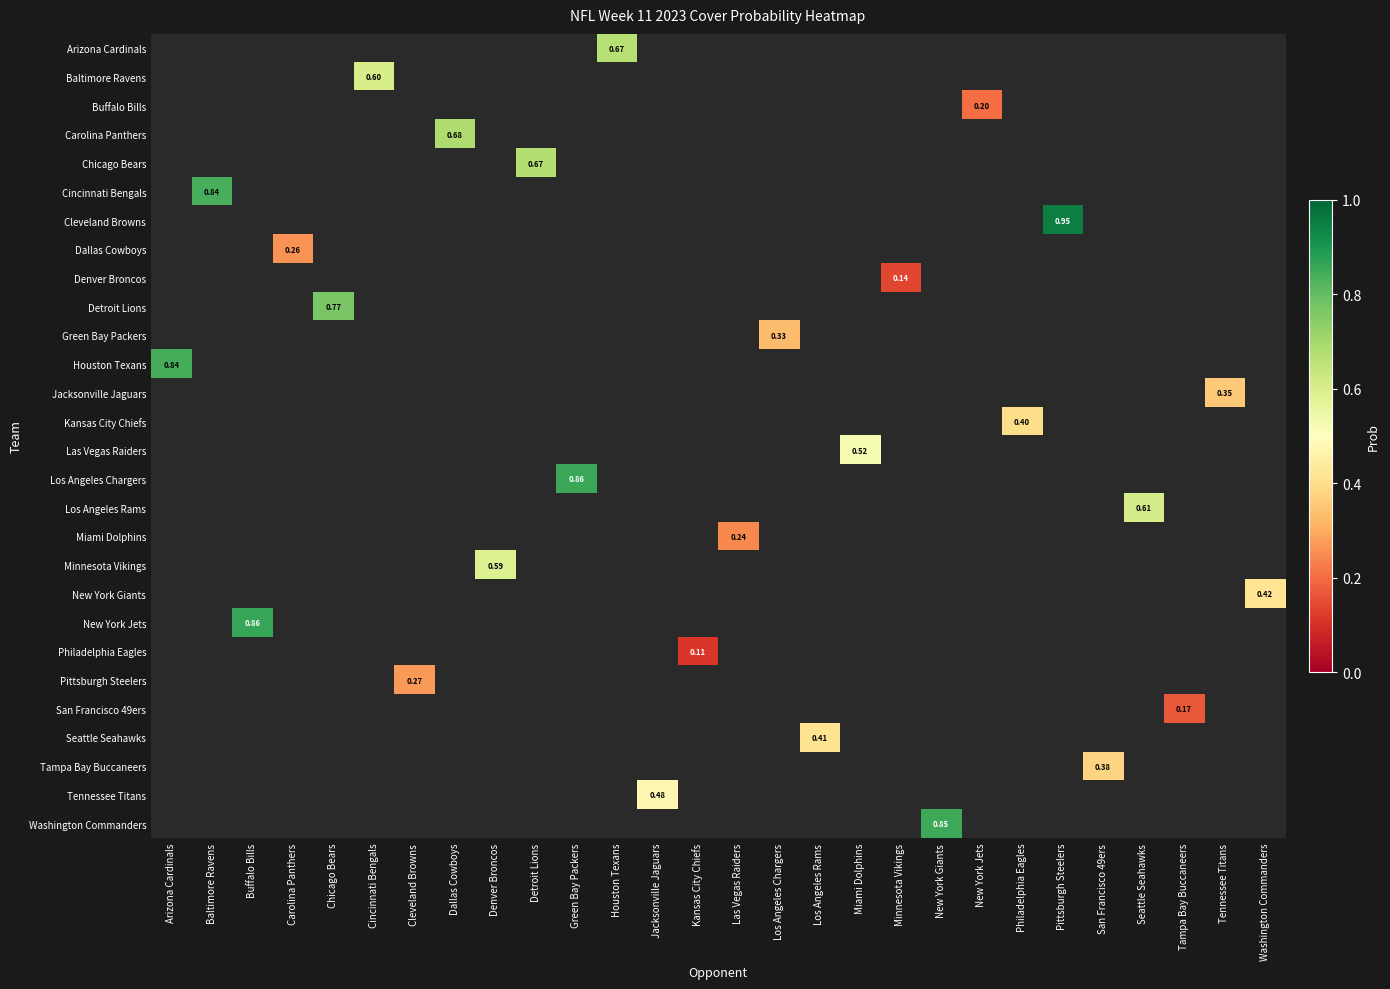

Which label corresponds to the smallest value in the chart?

Kansas City Chiefs